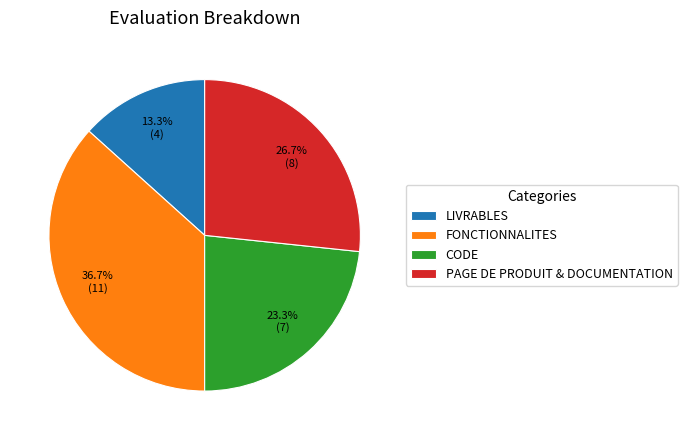

What percentage is the CODE slice, to the nearest percent?

23%